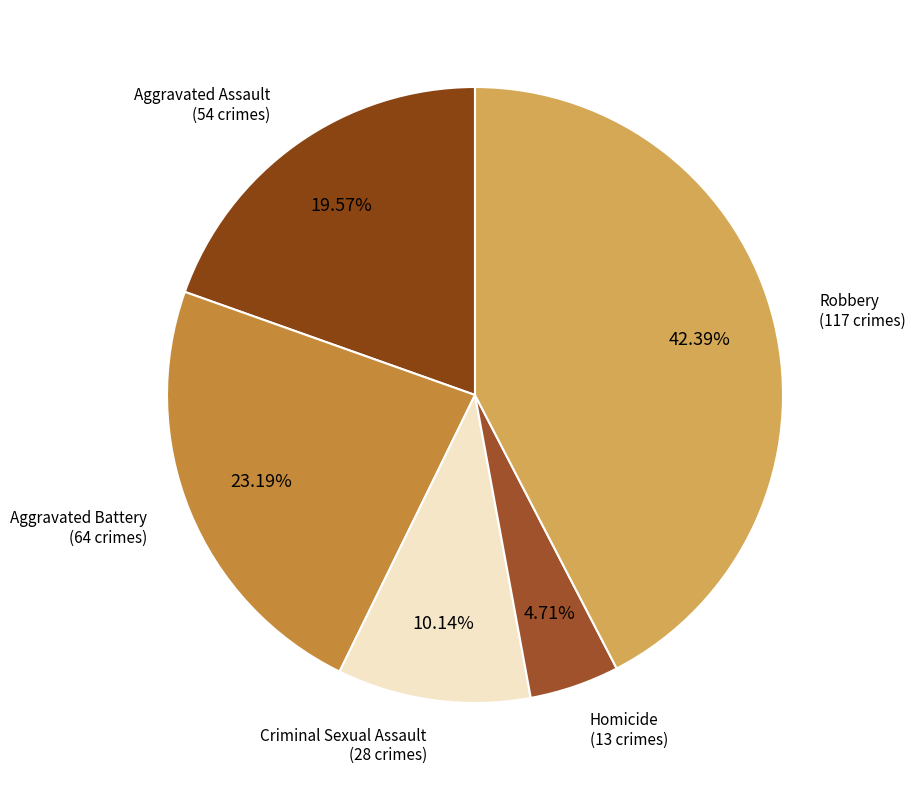

To the nearest percent, what is the combined percentage of Aggravated Battery and Aggravated Assault?

43%